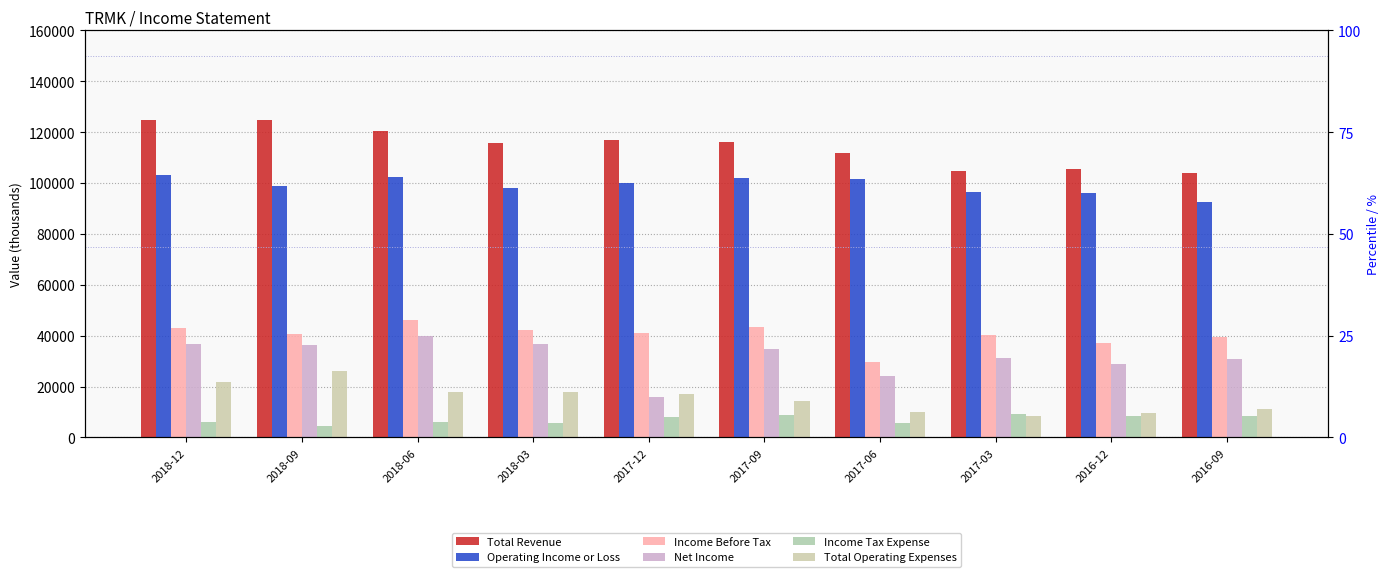

How many data points in Net Income are above 34600?

4